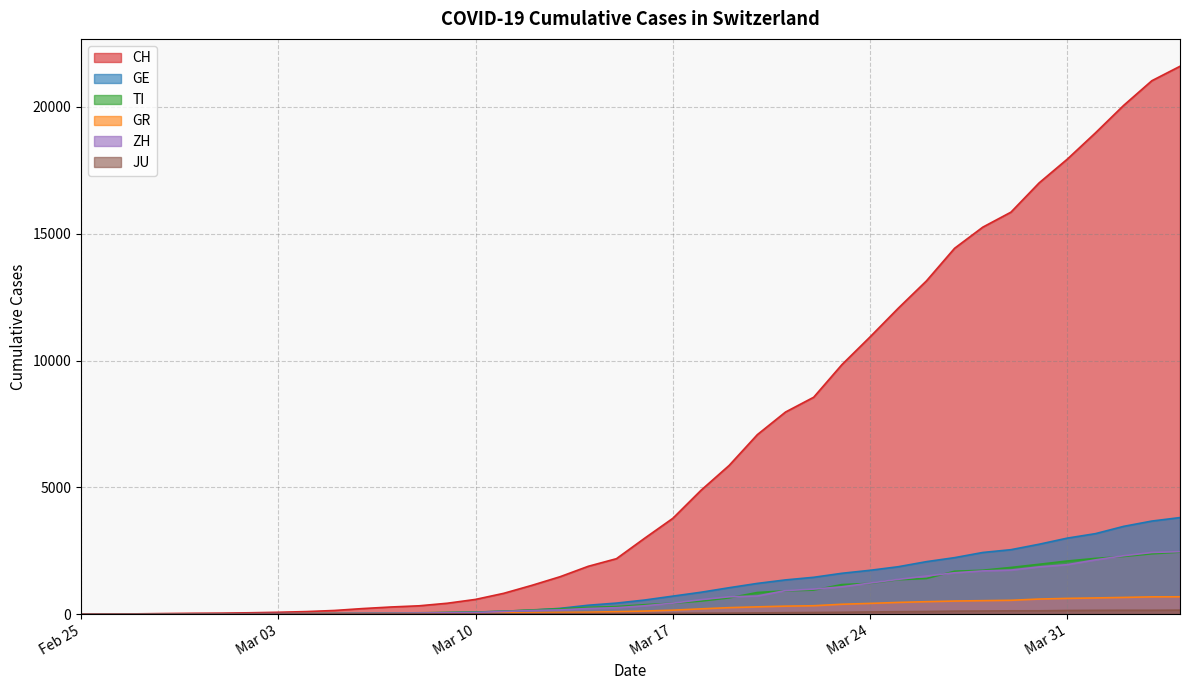

Reading left to right, extract all data points from this chart.

CH: 0	4	8	20	30	36	50	70	97	141	216	278	325	426	577	817	1132	1472	1883	2183	2989	3774	4879	5861	7075	7967	8551	9835	10930	12061	13138	14426	15259	15851	17005	17942	18979	20062	21035	21605
GE: 0	1	1	5	9	10	11	14	15	18	27	40	42	57	77	111	152	224	347	431	552	706	859	1038	1208	1346	1449	1607	1725	1866	2066	2224	2428	2538	2753	2994	3171	3458	3667	3805
TI: 0	1	1	1	2	2	4	8	13	25	28	41	49	61	75	108	163	206	265	293	368	426	511	638	849	916	945	1162	1209	1354	1401	1688	1727	1837	1962	2091	2195	2271	2377	2442
GR: 0	2	2	6	6	6	9	10	13	15	16	18	19	28	32	44	53	65	73	93	118	152	204	252	283	311	327	386	419	458	487	513	527	542	591	617	635	655	678	680
ZH: 0	0	2	2	6	7	10	13	15	23	29	34	40	49	62	101	140	163	218	250	326	429	568	679	711	925	984	1073	1221	1368	1500	1627	1701	1733	1859	1947	2136	2300	2428	2461
JU: 0	0	1	1	1	1	1	2	2	4	4	5	5	7	7	7	12	17	18	19	25	29	32	36	44	54	61	69	82	92	100	114	119	127	128	140	145	149	149	154